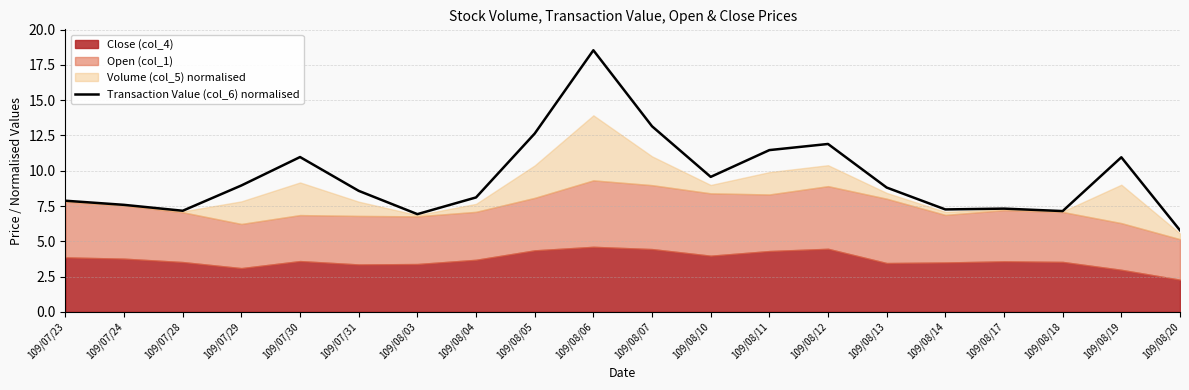

How many points are lower than both their immediate neighbors (excluding endpoints)?

5